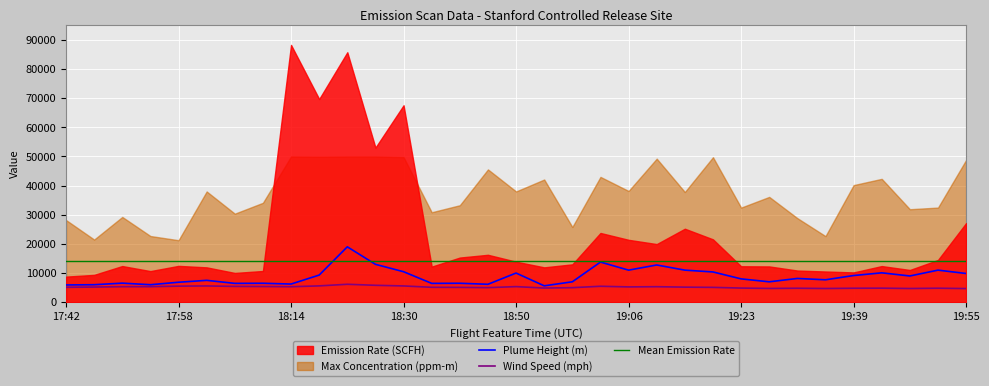

How many values in the Plume Height (m) series exceed 8000?

16